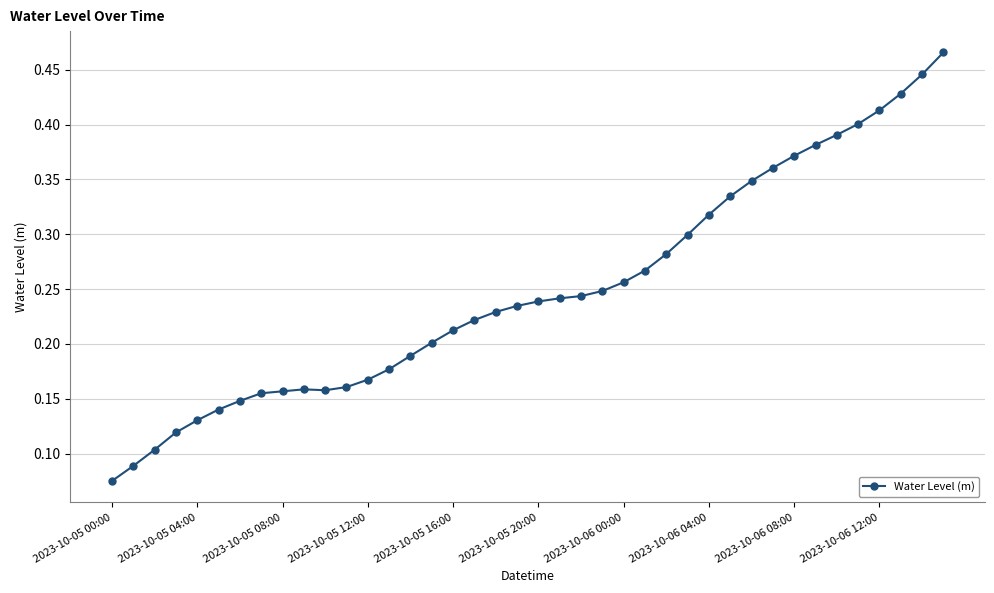

What is the sum of all values?

10.0